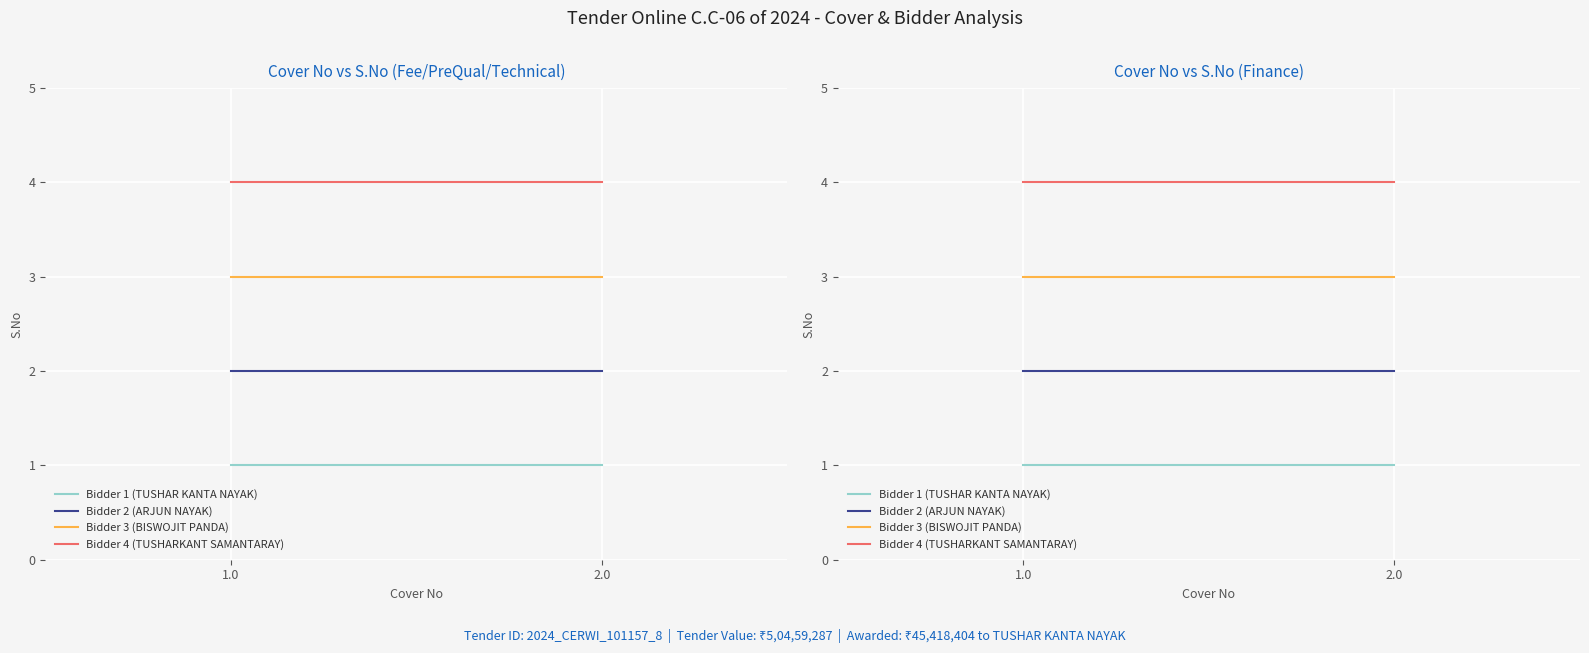

What is the difference between the highest and lowest values at 1.0?

3